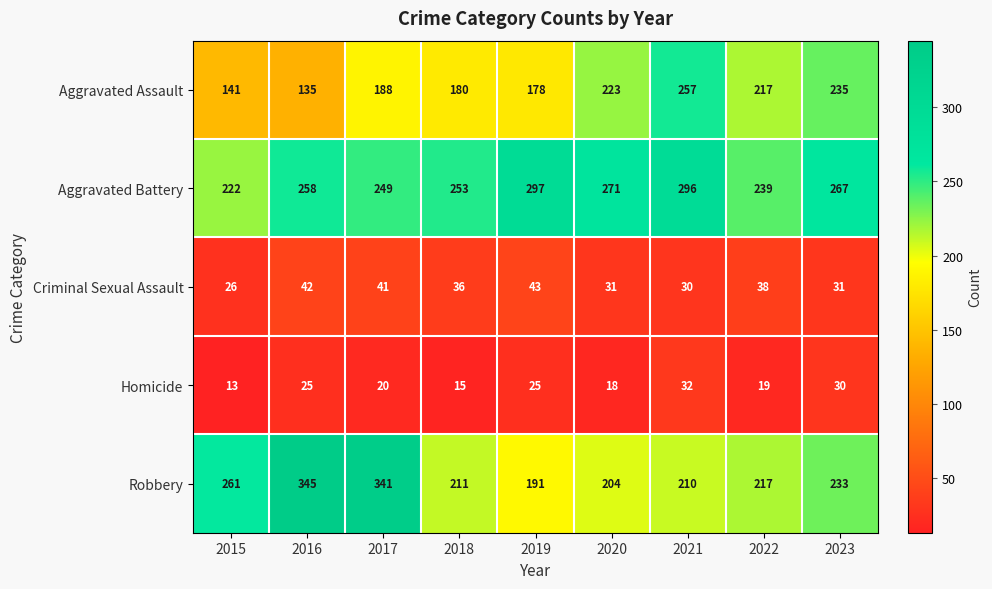

Which series has the largest total across all categories?

Aggravated Battery